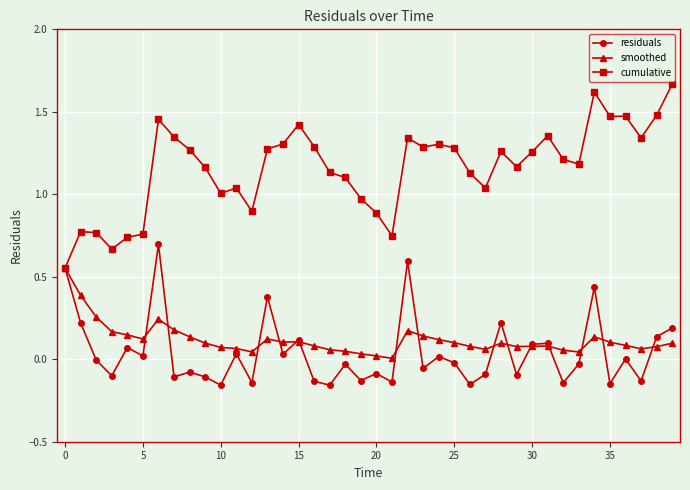

True or false: smoothed and residuals intersect in this chart.

True